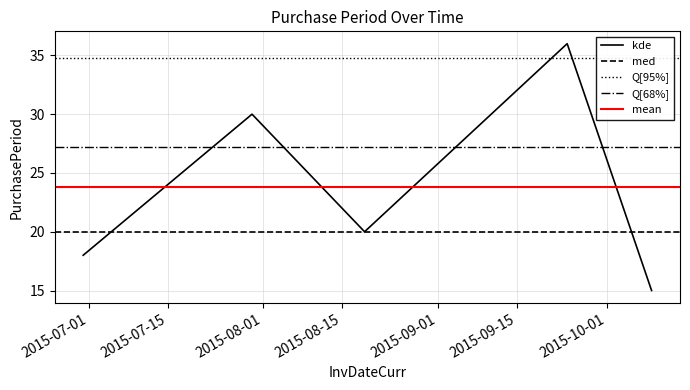

What is the average value?

24